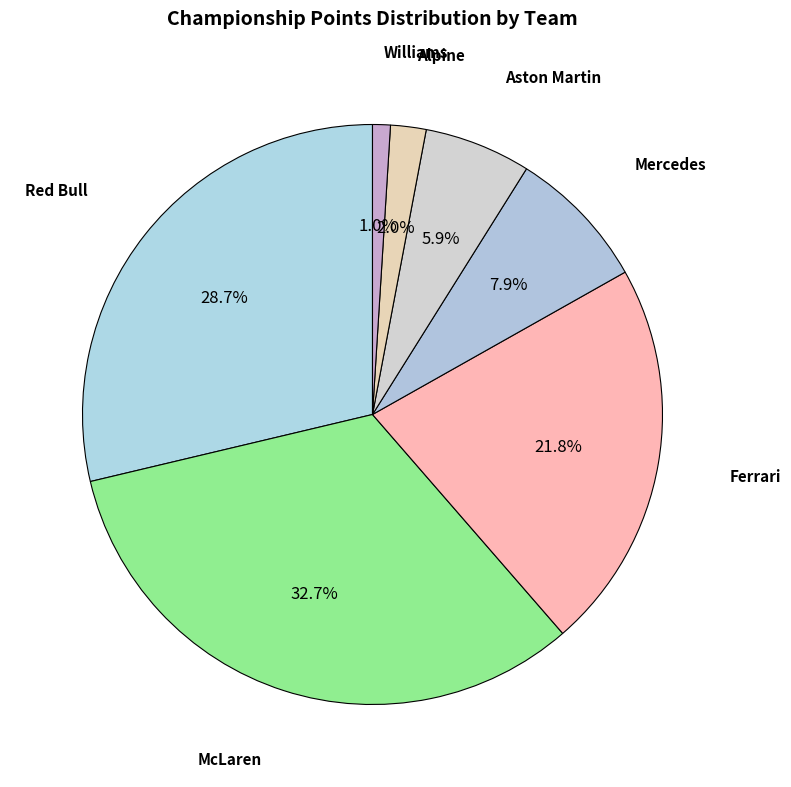

What percentage do Williams and Ferrari together represent?

22.8%